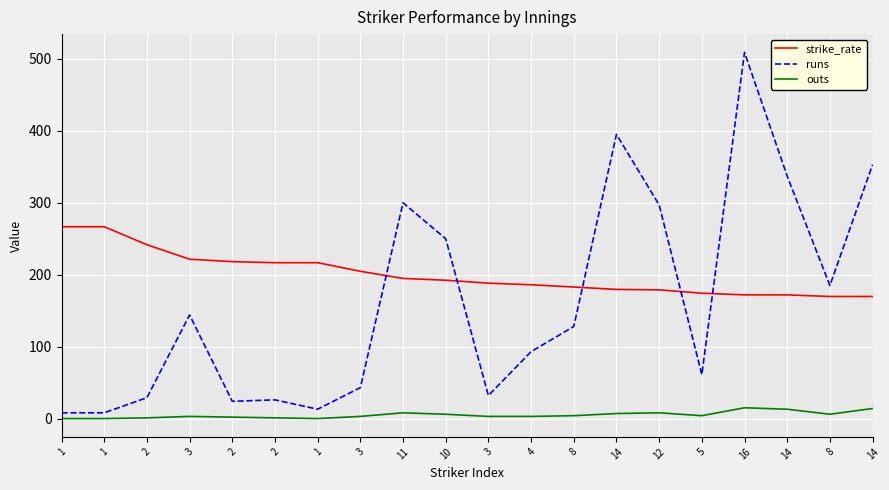

True or false: outs and runs intersect in this chart.

False